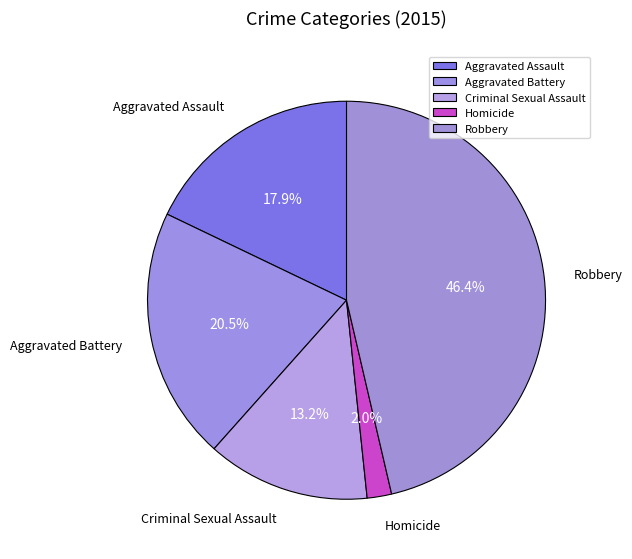

To the nearest percent, what portion does Robbery represent?

46%